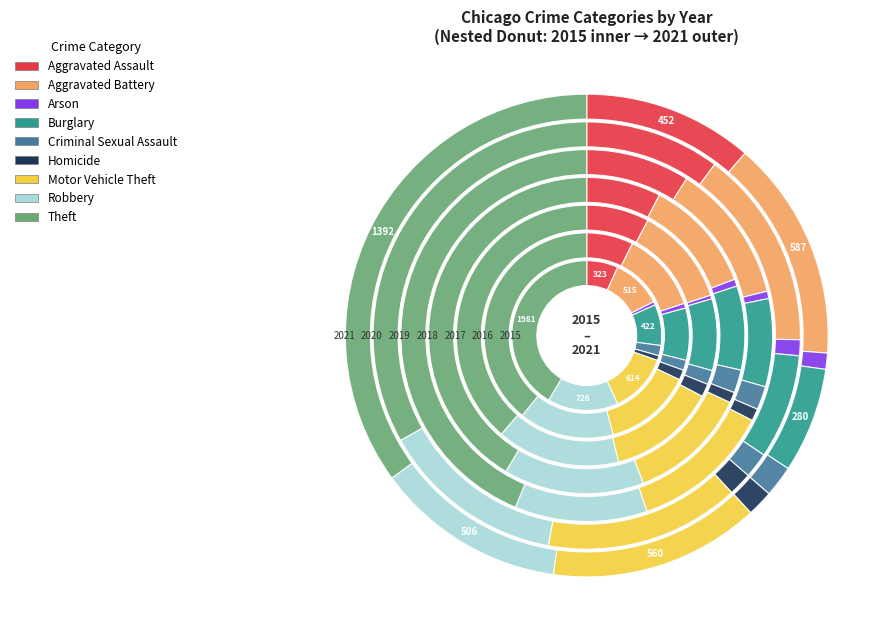

What percentage is the Homicide slice, to the nearest percent?

1%